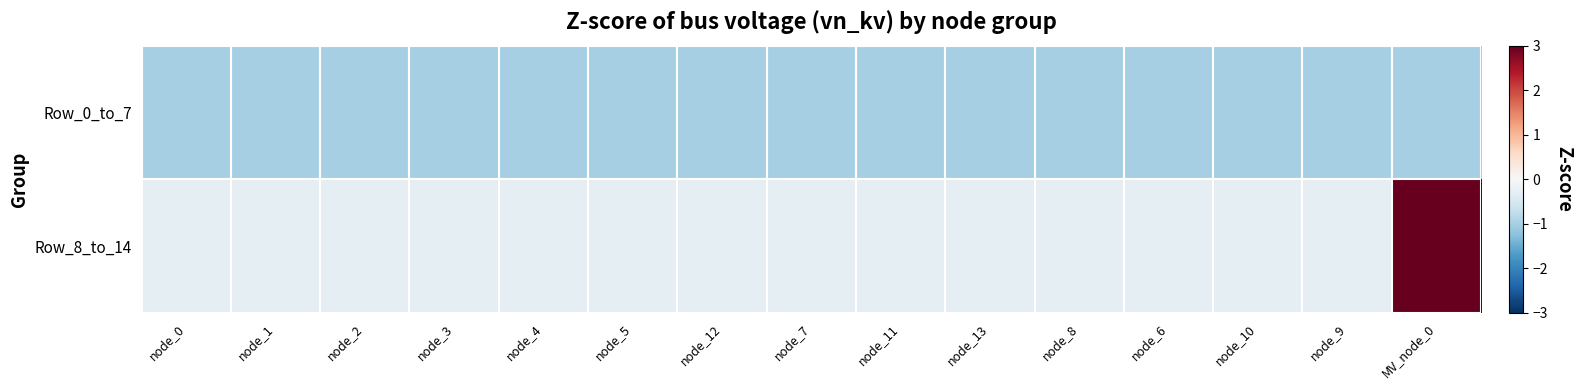

At which category is the sum across all series the highest?

MV_node_0